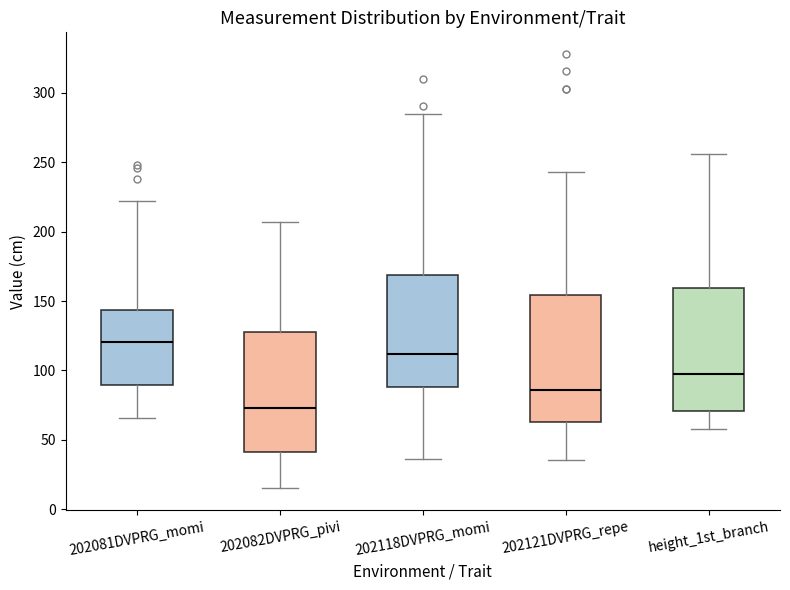

Where is the lower edge of the box for 202081DVPRG_momi on the y-axis? The values are not printed on the chart, so give them approximately, as read against the axis.

90